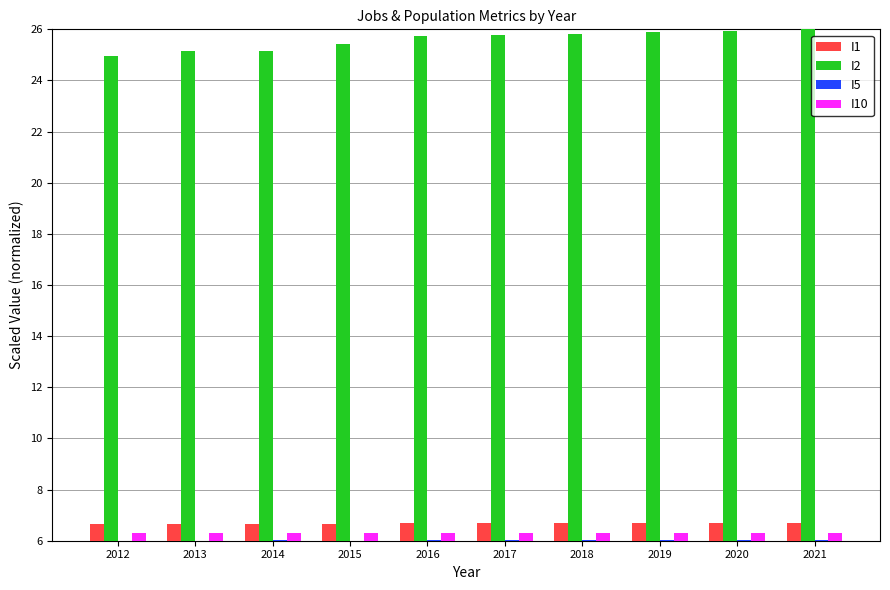

Is it true that I2 equals 34.3 at 2019?

False